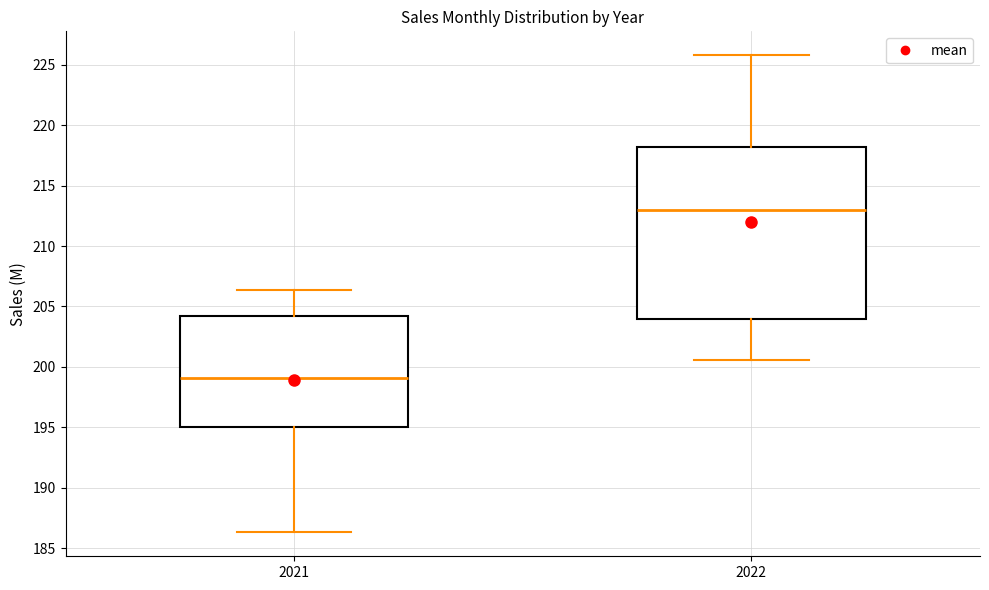

Which box is the tallest, from its lower edge to its upper edge?

2022